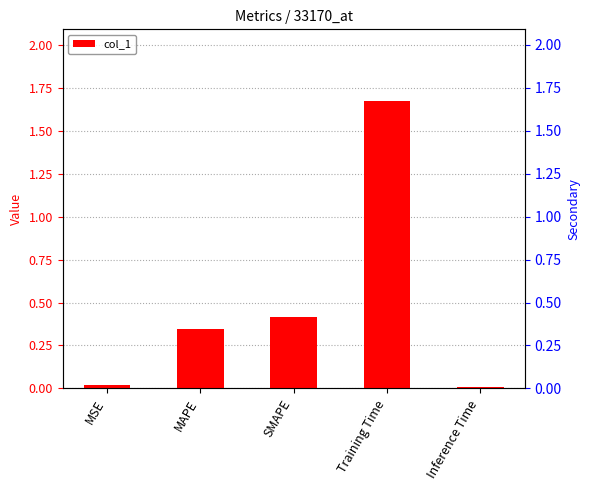

What is the label of the 4th bar from the right?

MAPE